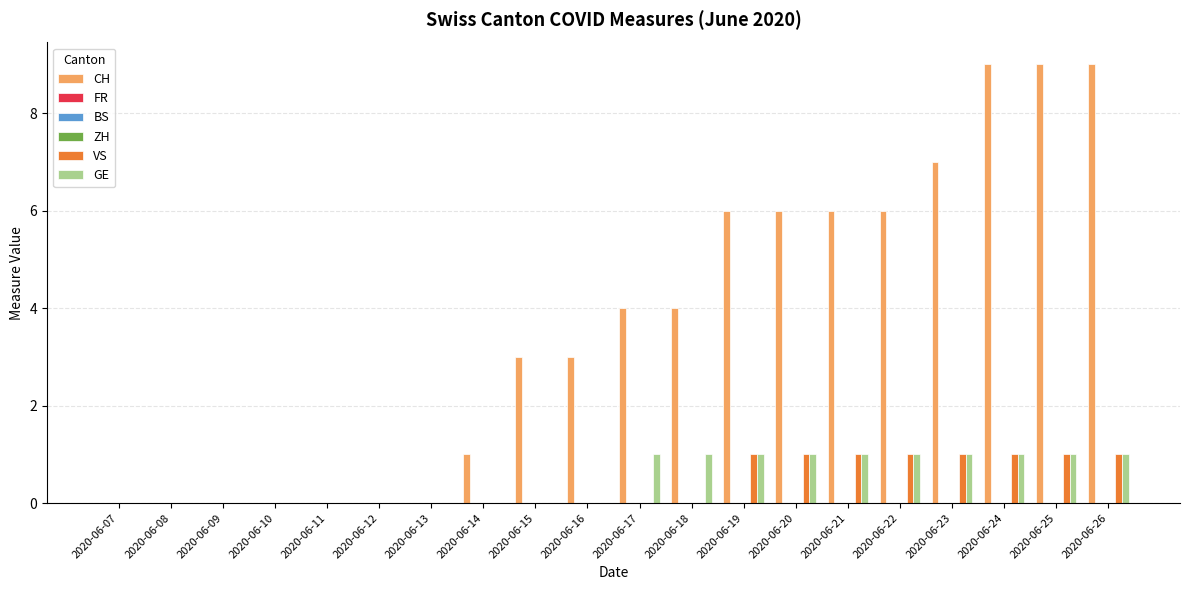

How many bars are there in each group?

6